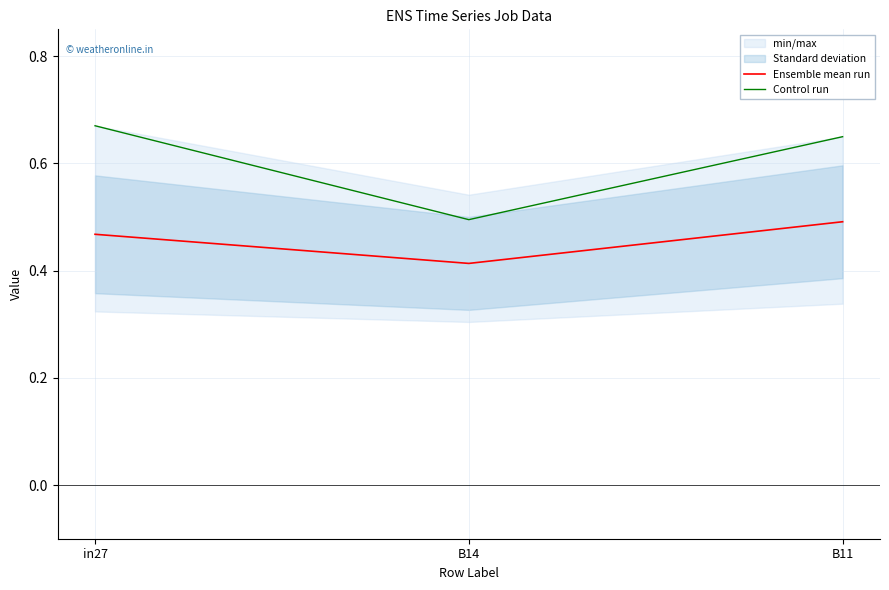

The value of Control run at B11 is 0.4. True or false?

False